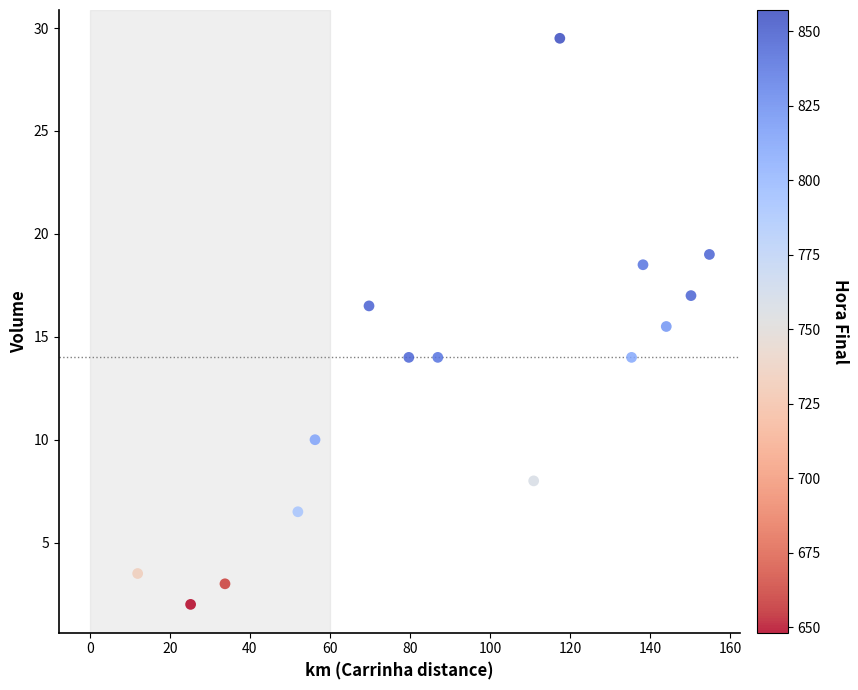

What is the range of Y values (max minus min)?

27.5